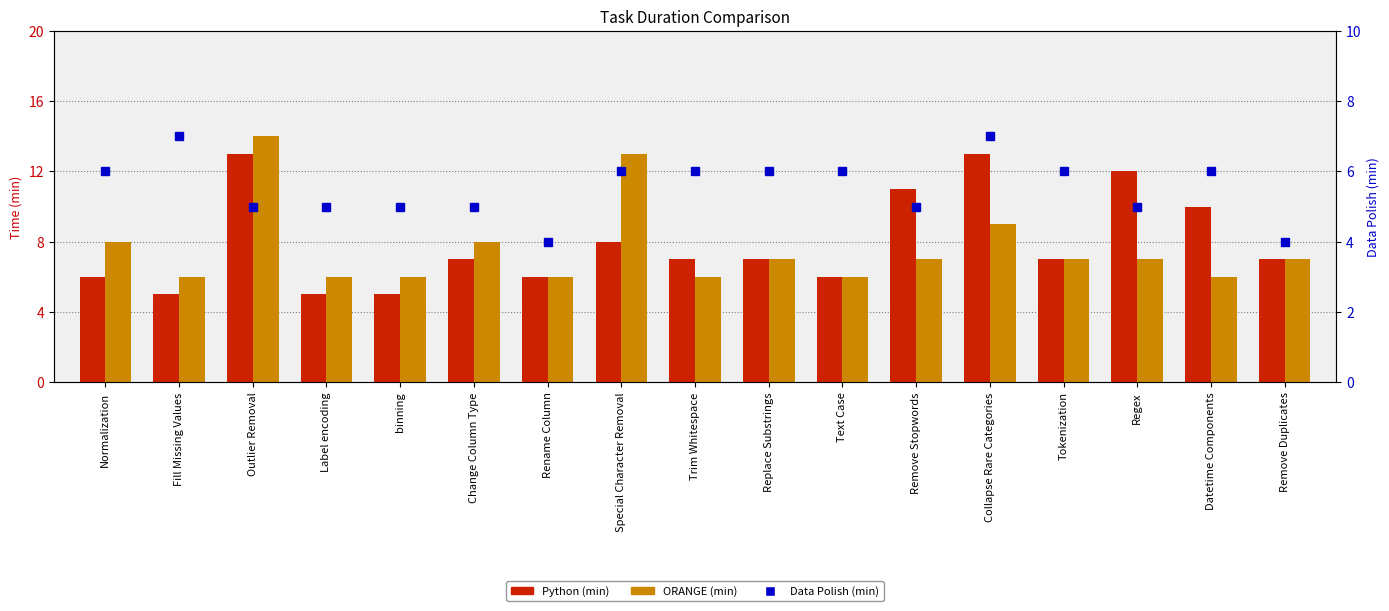

What is the sum of the Data Polish (min) values at Text Case and Replace Substrings?

12